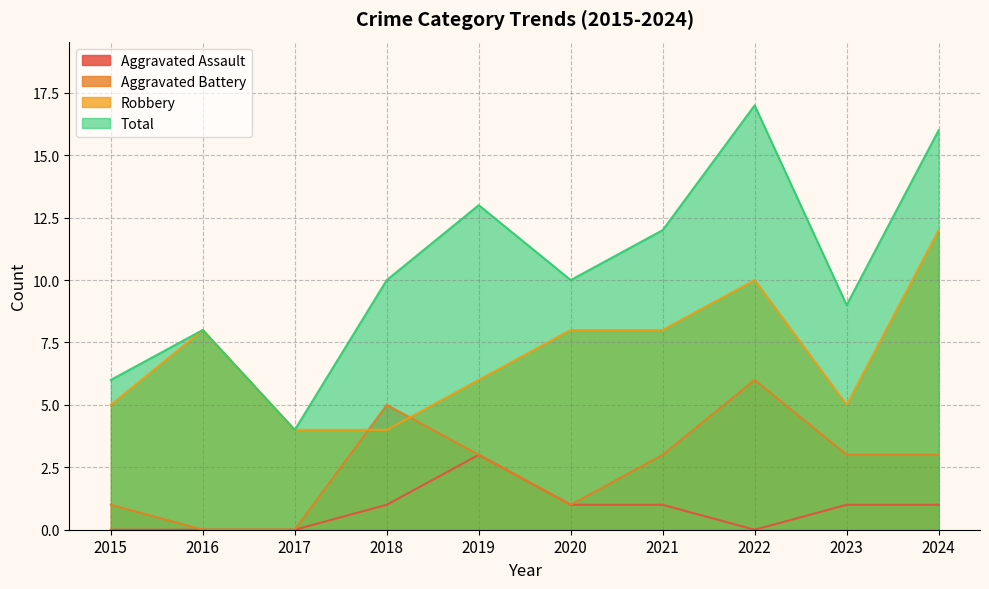

What is the value of the Robbery point at the 3rd from the left?

4